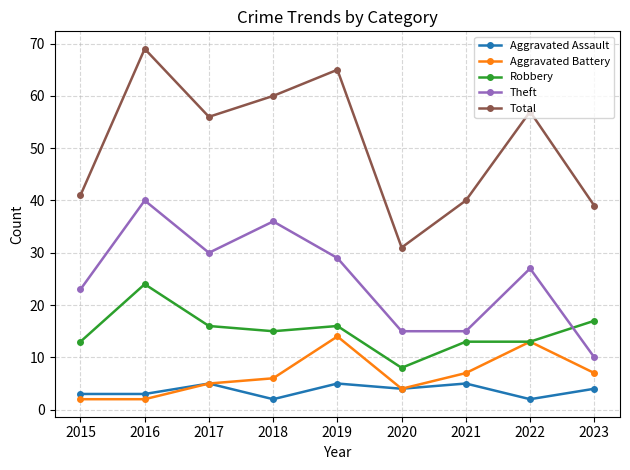

What value does the Total series have at 2019?

65